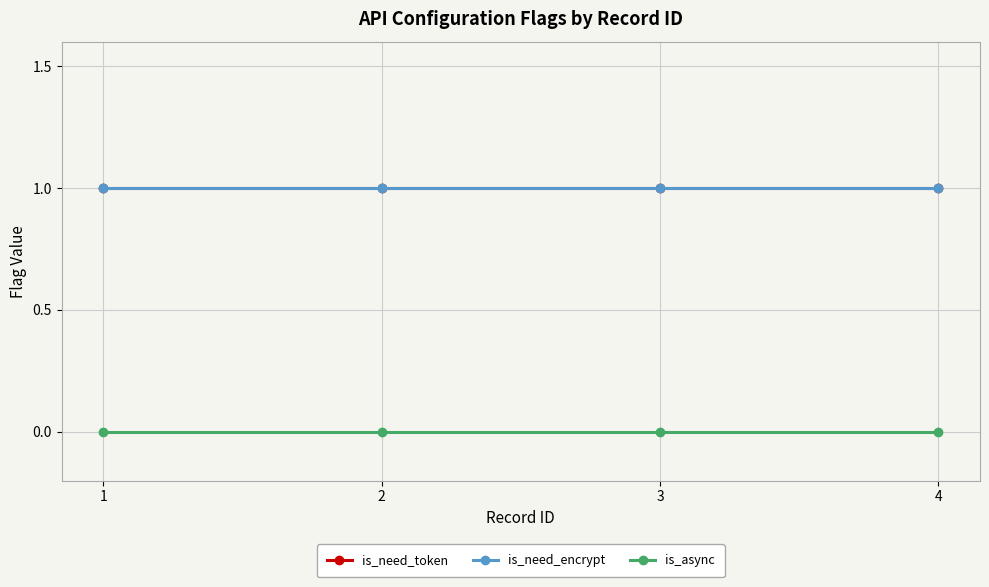

Is this an area chart (filled region under the line)?

No